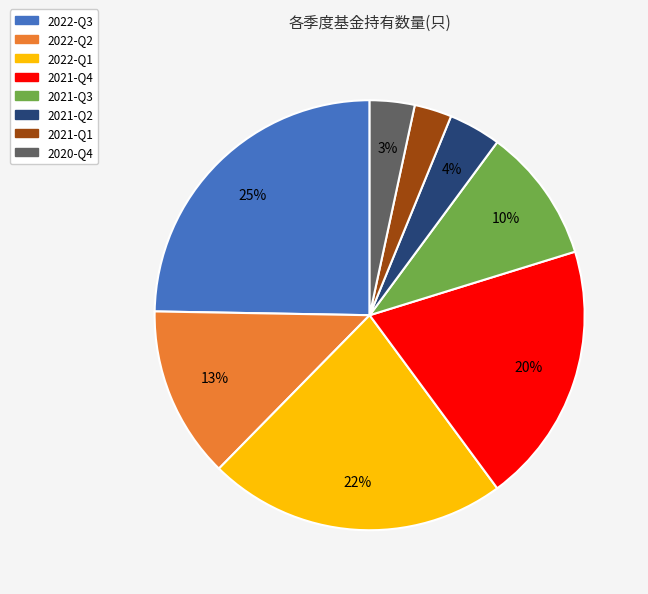

Combined, do 2022-Q1 and 2021-Q3 account for over 50%?

No